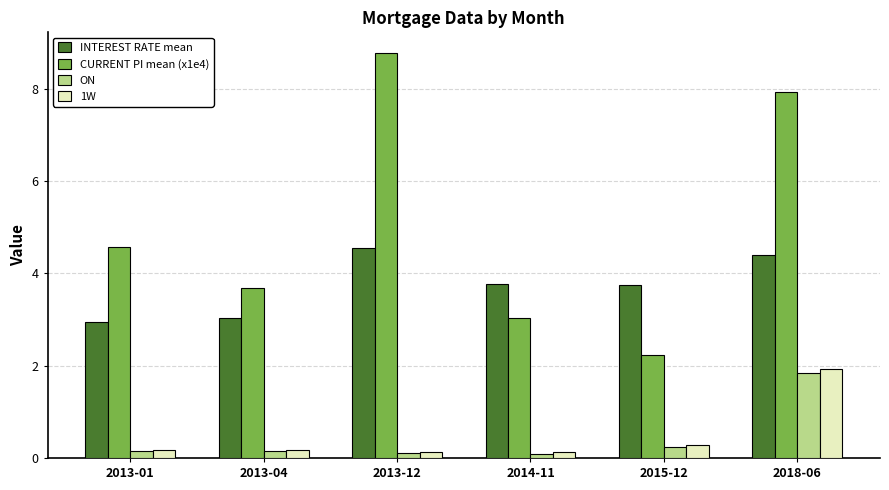

Read the INTEREST RATE mean value at 2018-06.

4.4